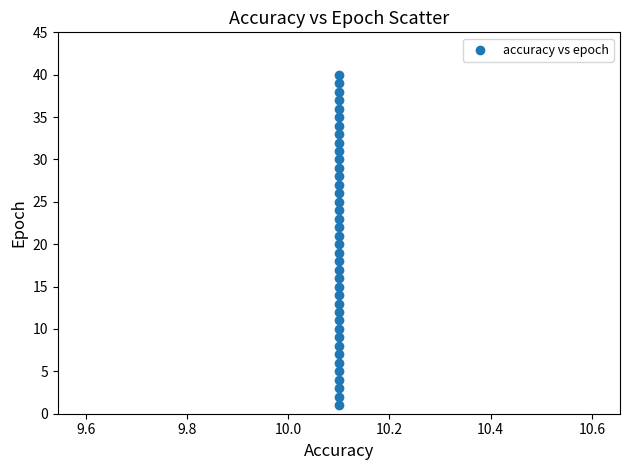

What is the range of Y values (max minus min)?

39